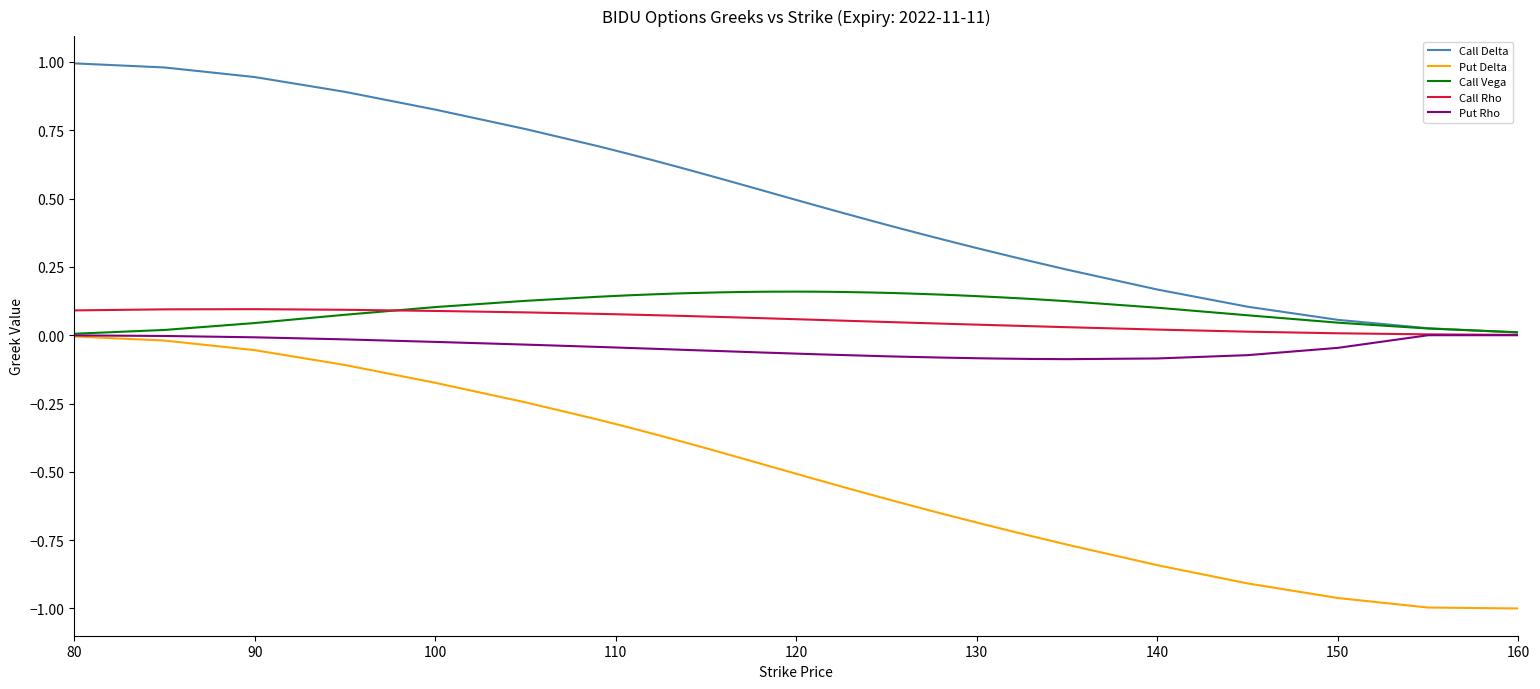

True or false: Put Delta and Call Delta cross at least once.

False